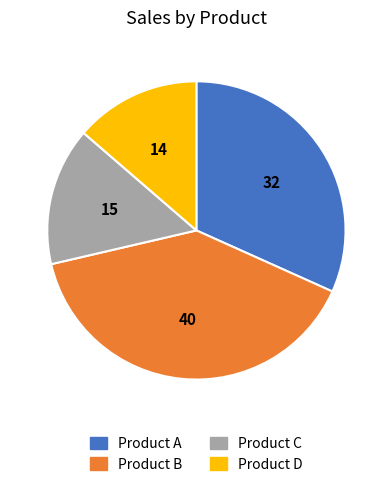

Is there any slice that represents more than half of the pie?

No